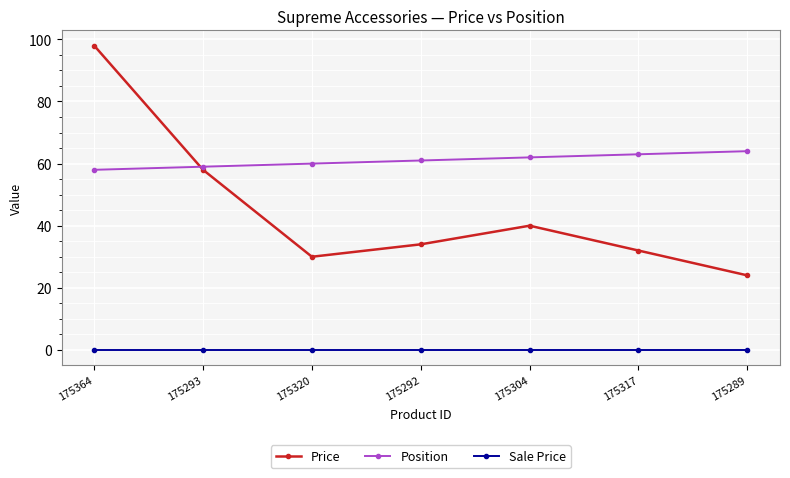

Between 175364 and 175320, which series saw the biggest shift?

Price